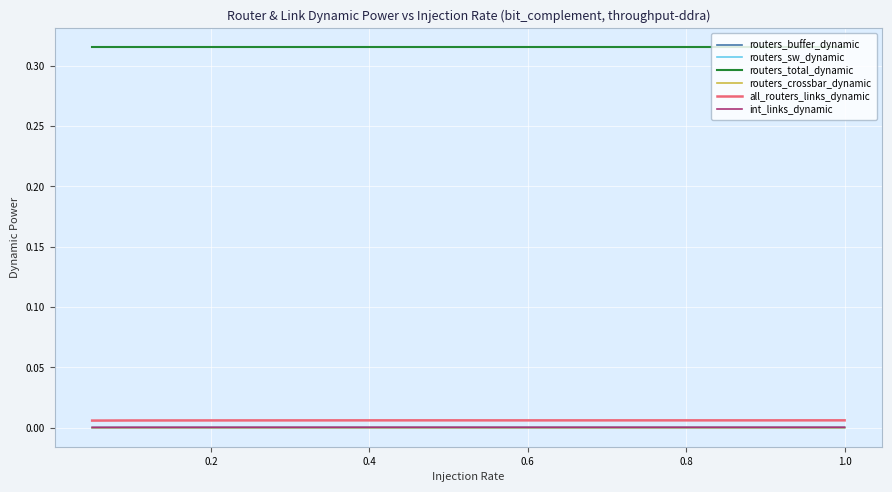

Which series has the largest total across all categories?

routers_total_dynamic